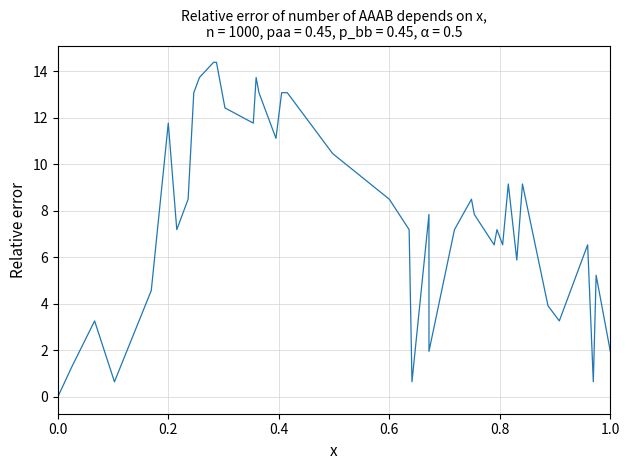

How many values are above zero?

39